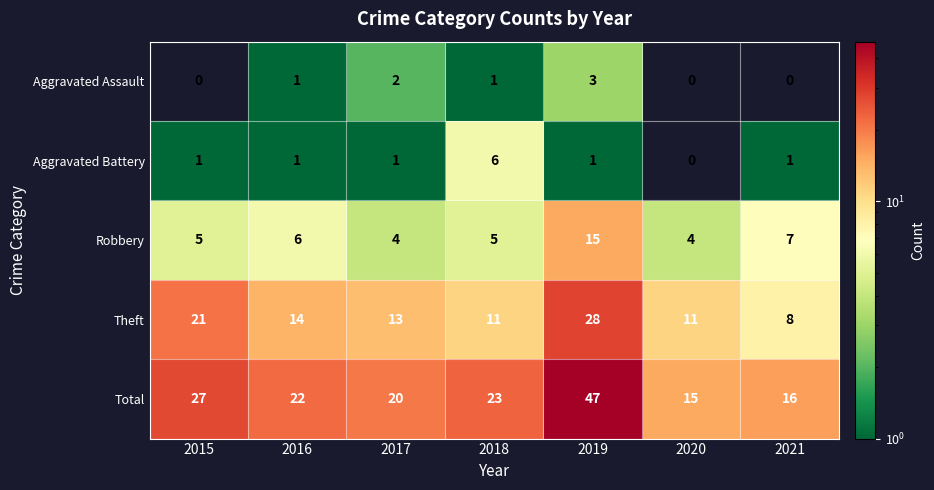

Which label corresponds to the largest value in the chart?

2019